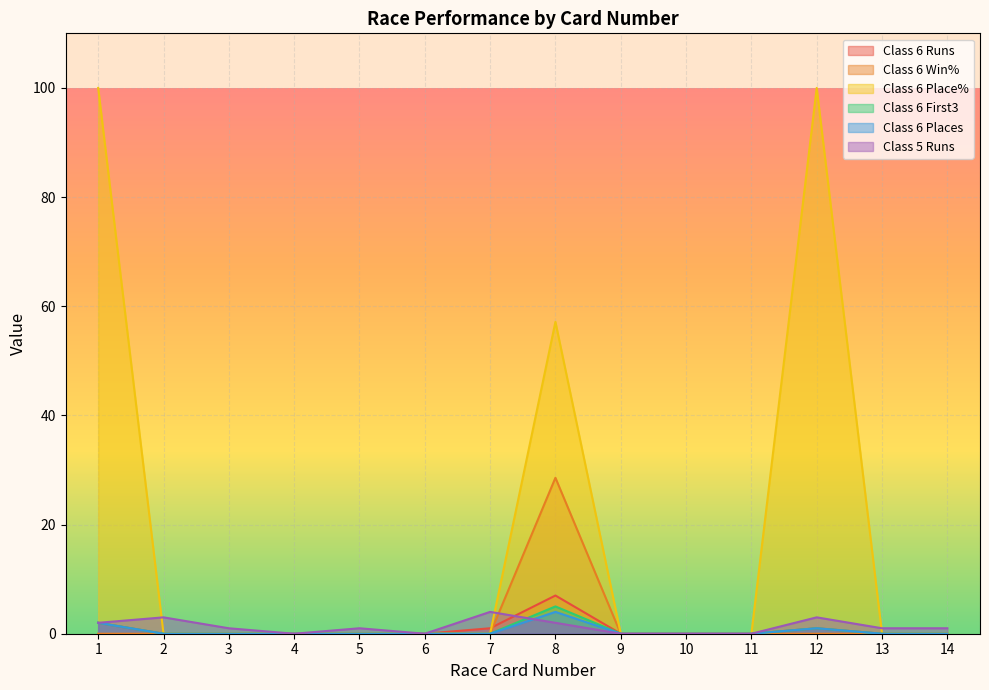

How many interior local peaks does the Class 6 First3 series have?

2